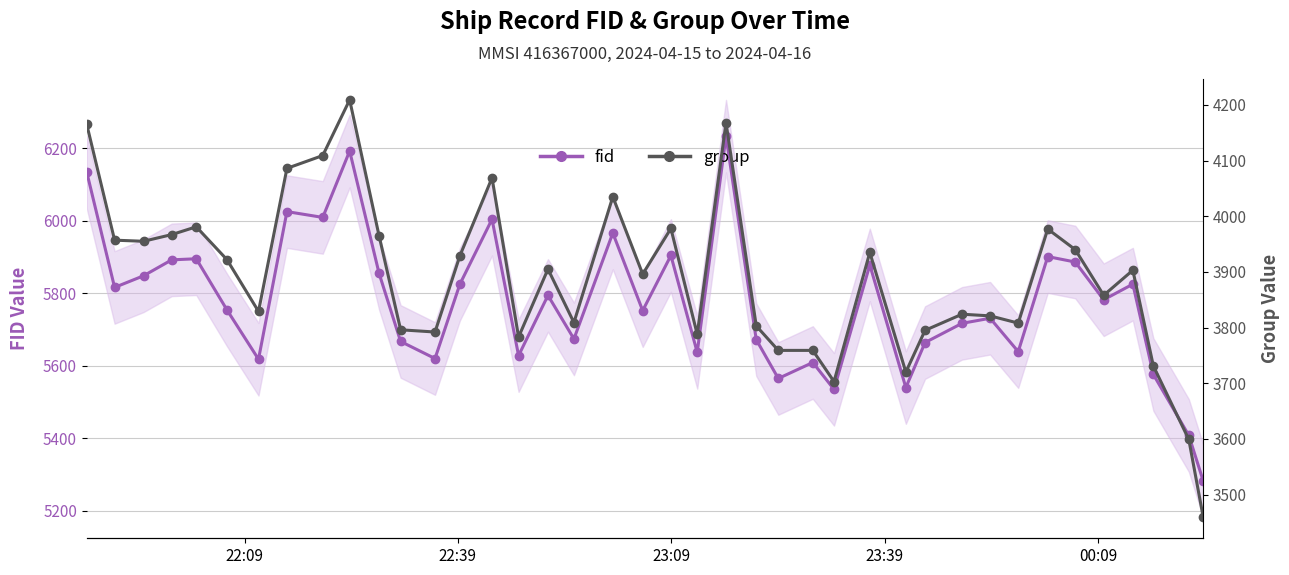

What is the sum of all fid values?

230952